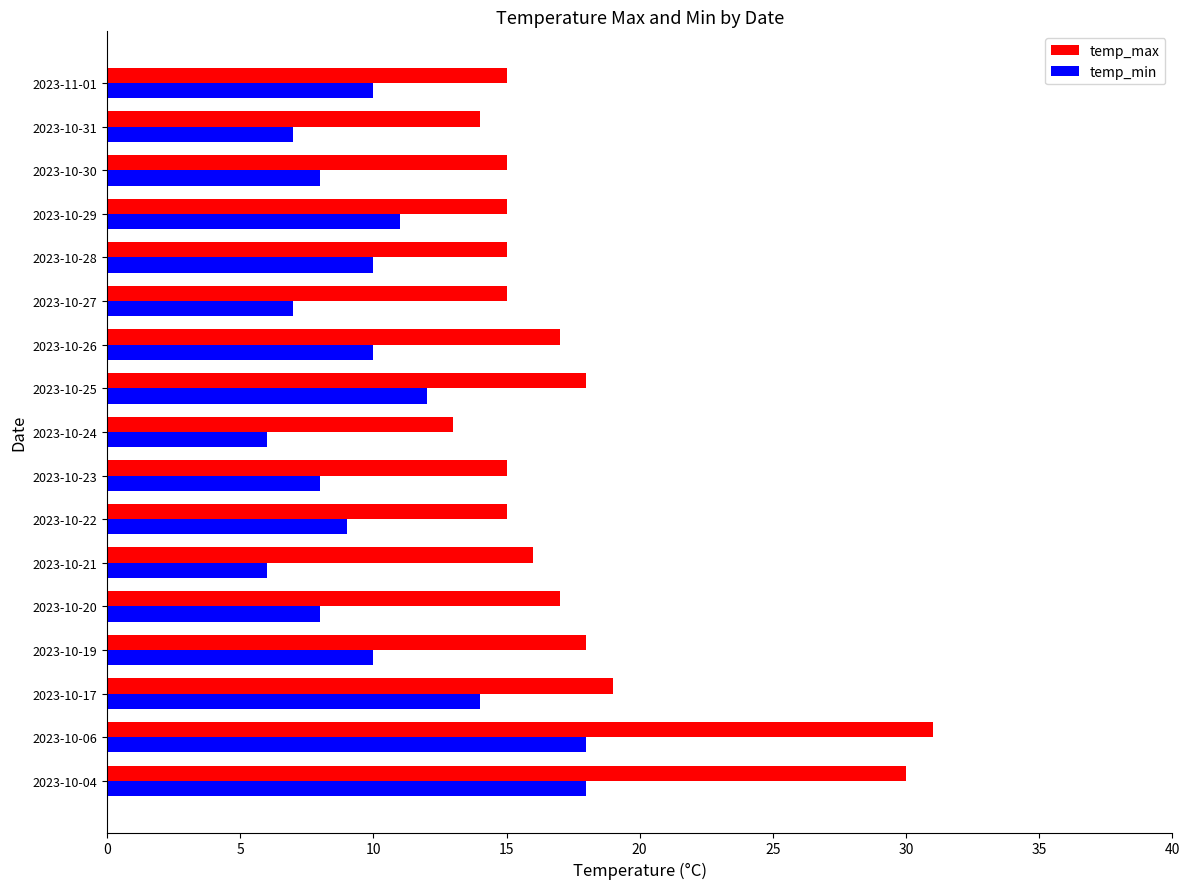

Is it true that temp_max equals 15 at 2023-10-30?

True